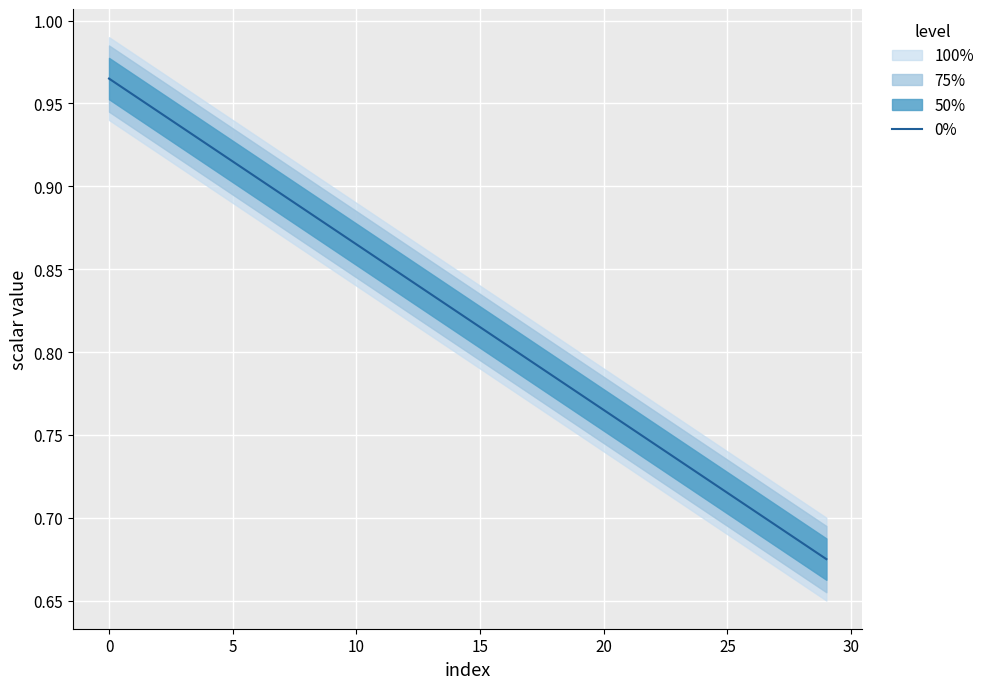

What is the difference between the maximum and minimum values?

0.3